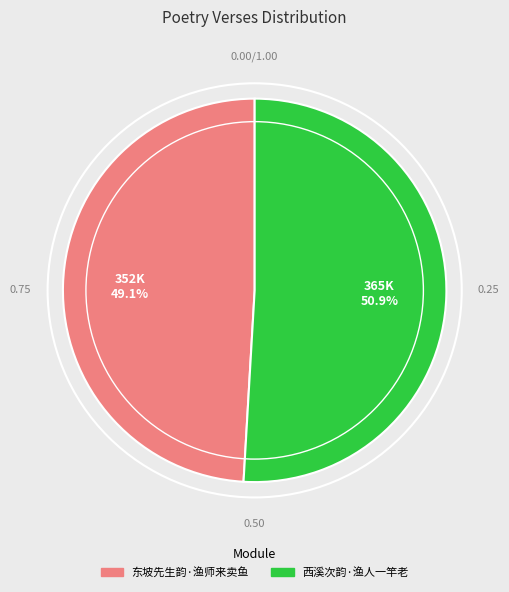

Is 西溪次韵·渔人一竿老 the majority of the pie?

Yes